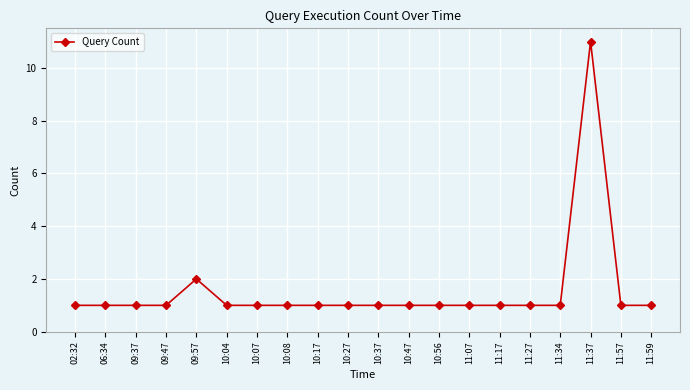

How many categories are shown in the chart?

20